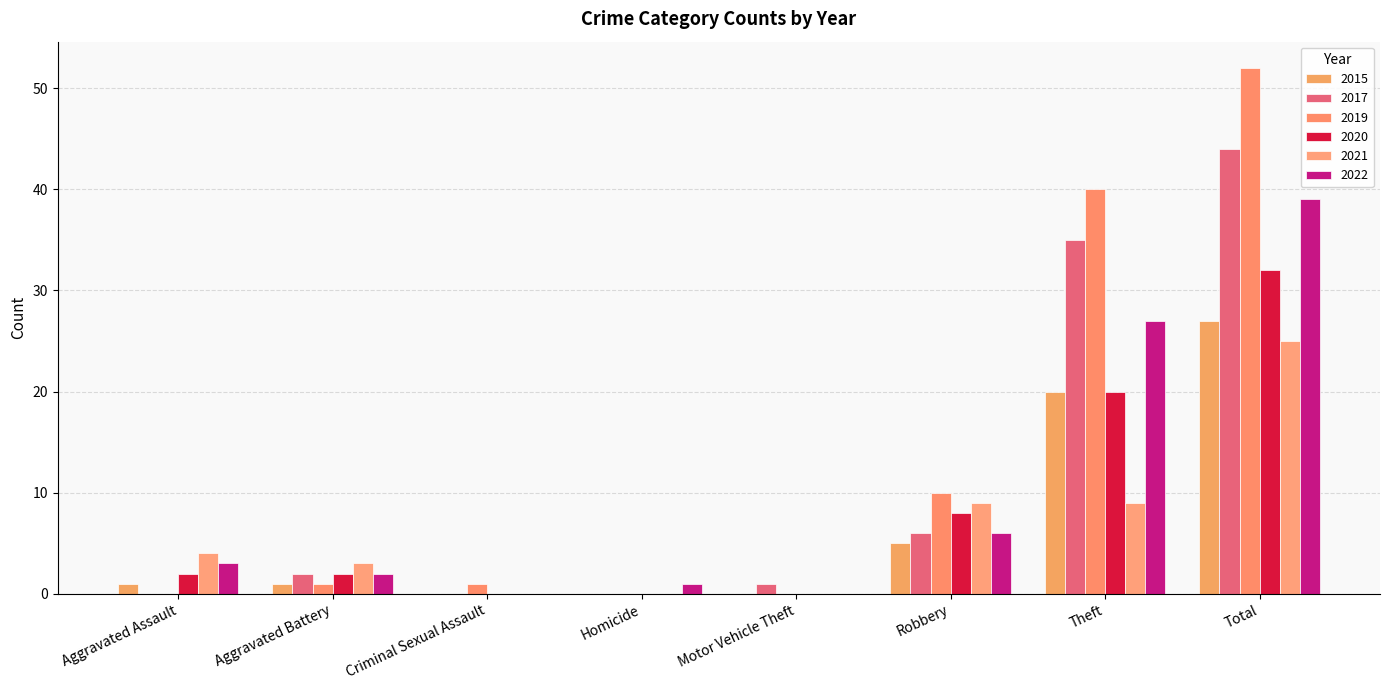

Reading right to left, extract all data points from this chart.

2015: 27	20	5	0	0	0	1	1
2017: 44	35	6	1	0	0	2	0
2019: 52	40	10	0	0	1	1	0
2020: 32	20	8	0	0	0	2	2
2021: 25	9	9	0	0	0	3	4
2022: 39	27	6	0	1	0	2	3